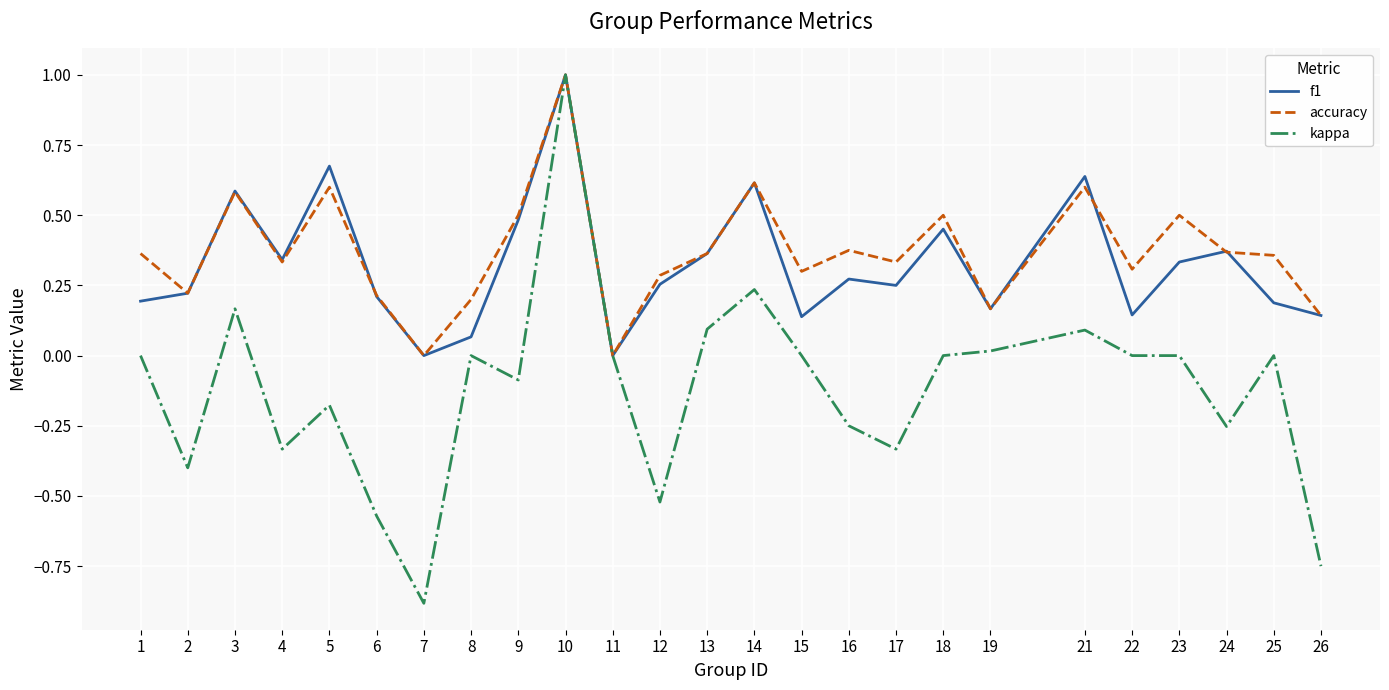

Rank the series at 16 from highest to lowest value.

accuracy, f1, kappa